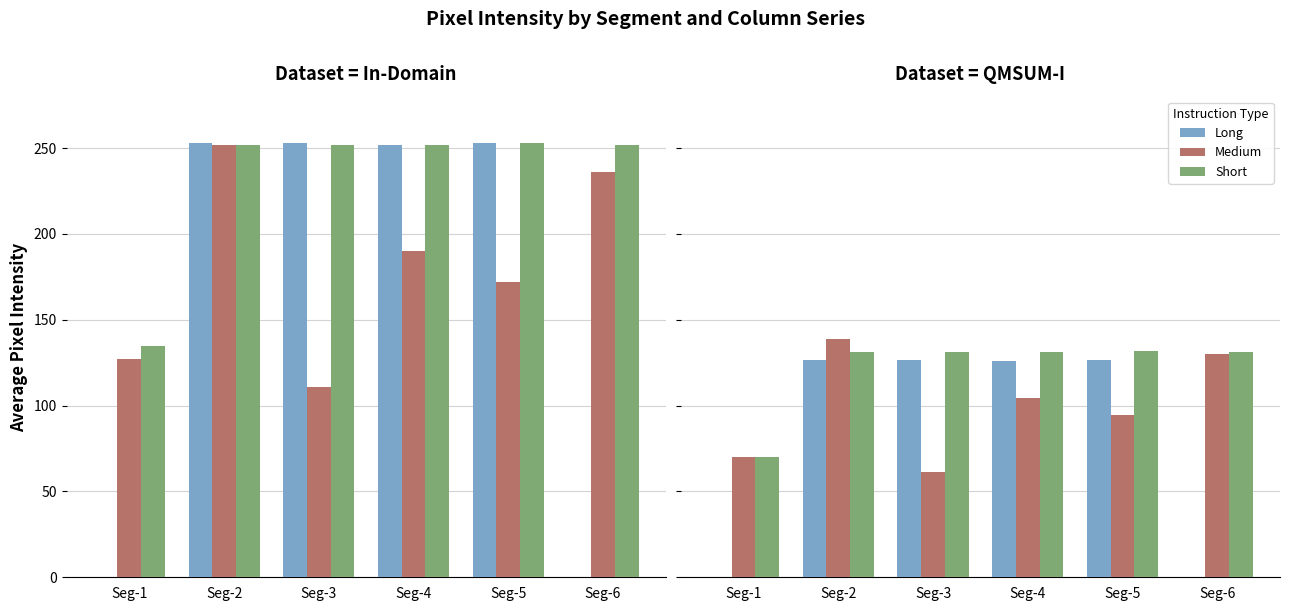

What is the sum of the Medium values at Seg-2 and Seg-5?

233.2